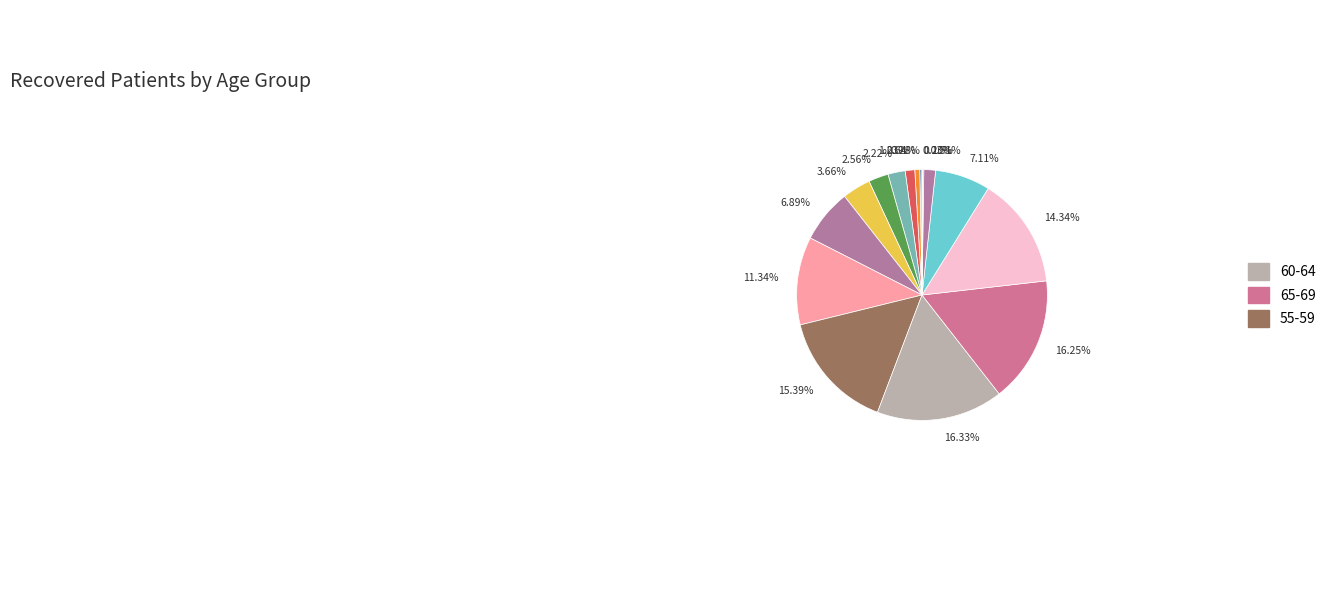

Is there any slice that represents more than half of the pie?

No